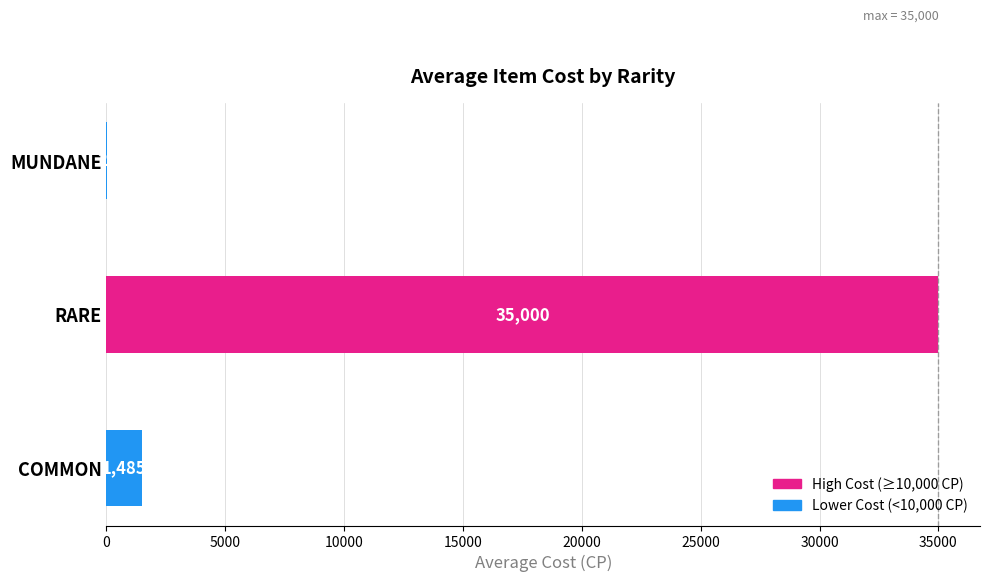

What value does the data have at COMMON?

1485